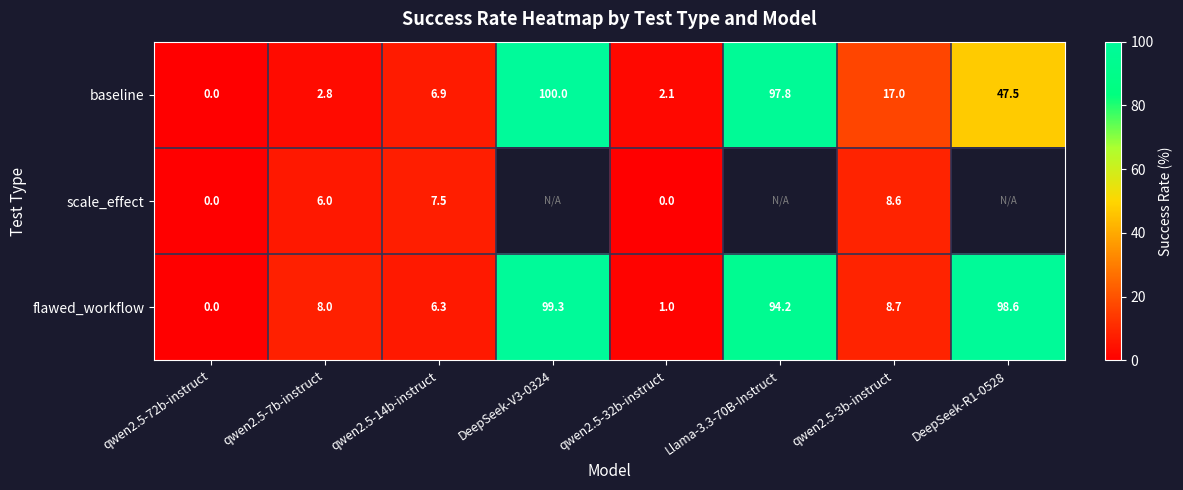

What is the greatest value displayed?

100.0